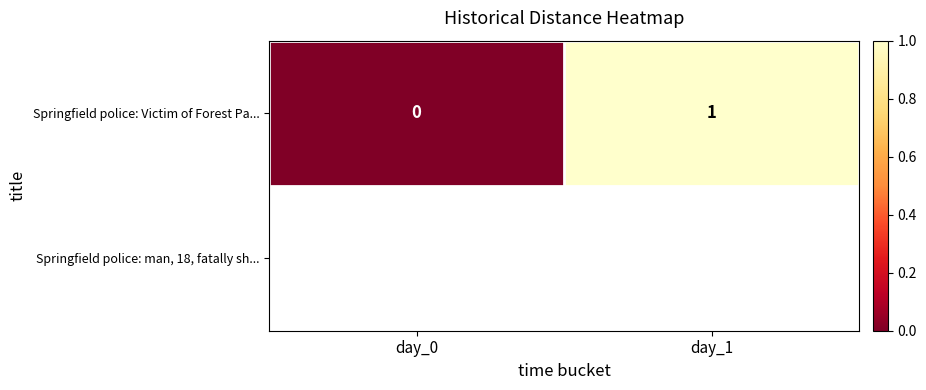

Read the value at day_1.

1